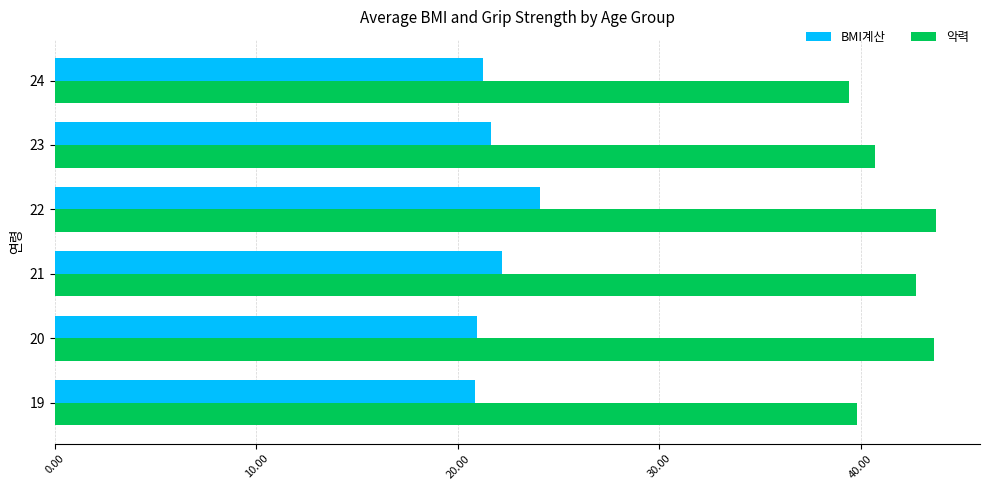

How many data points does each series have?

6